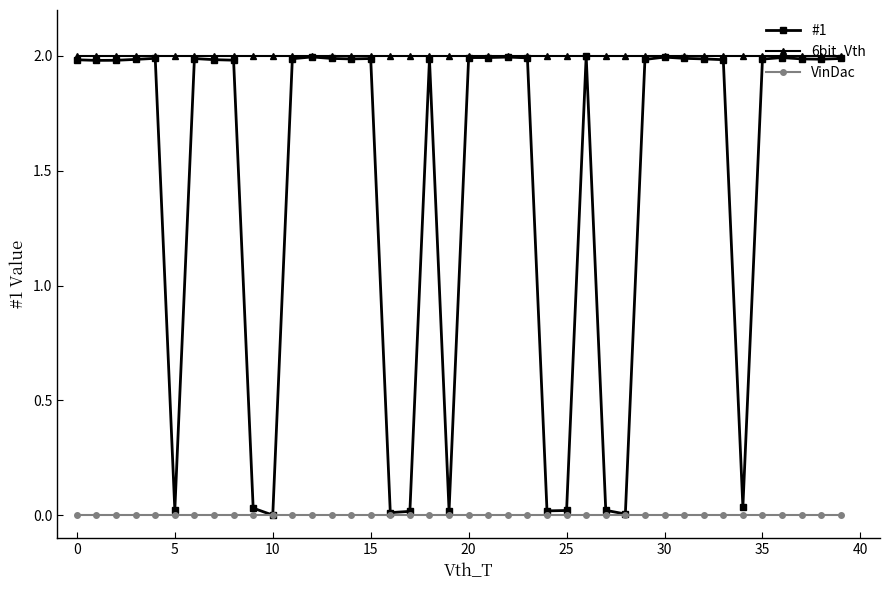

What is the maximum value for #1?

2.0